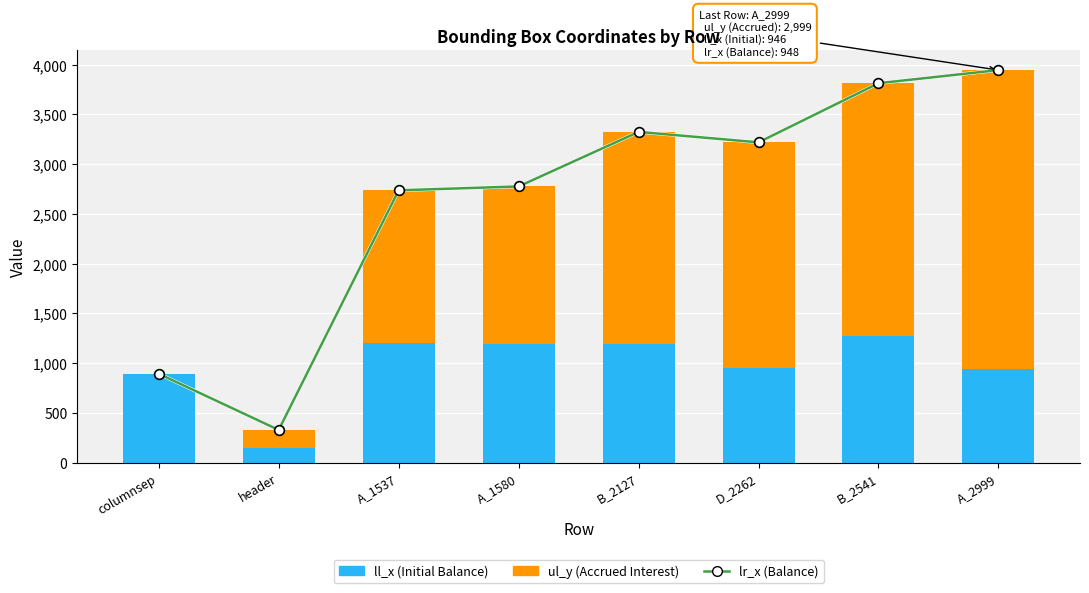

What is the sum of all ul_y values?

13229